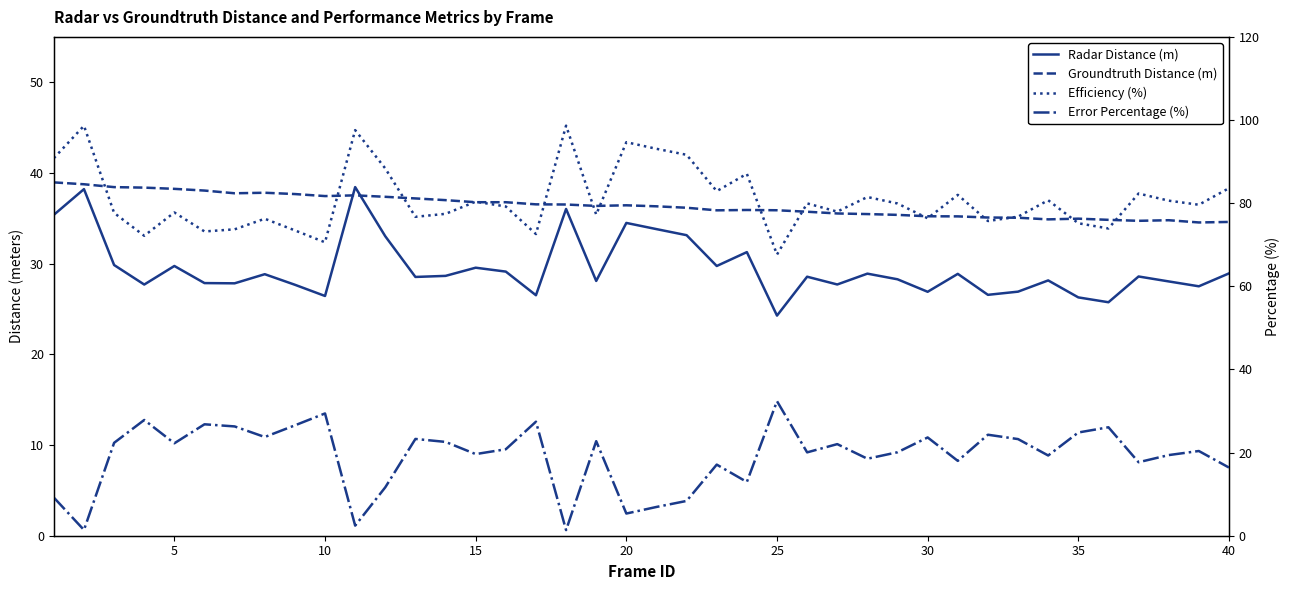

True or false: Radar Distance (m) has a value of 42.8 at 30.

False